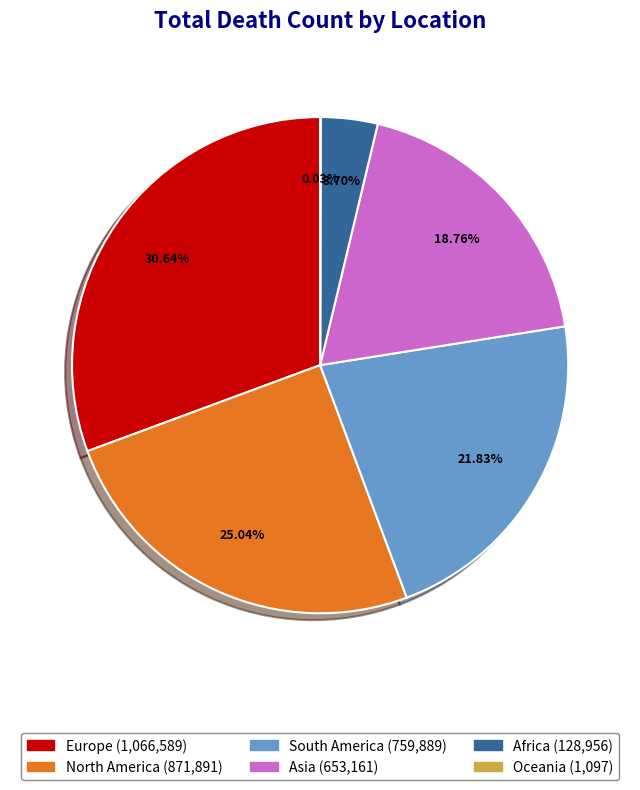

What is the ratio of the value at Europe to the value at Asia?

1.6